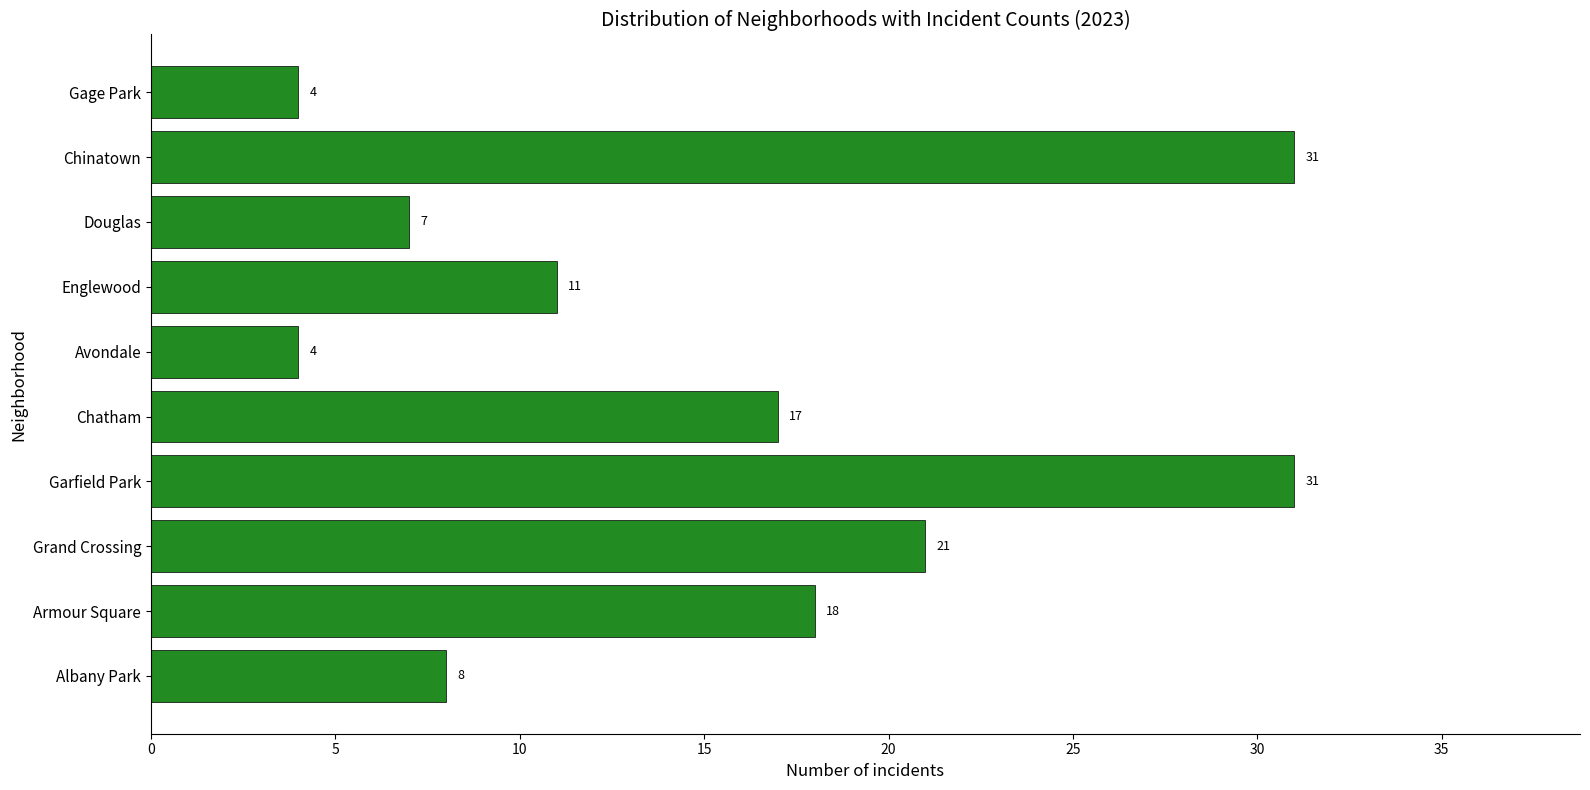

Reading bottom to top, extract all data points from this chart.

Albany Park=8	Armour Square=18	Grand Crossing=21	Garfield Park=31	Chatham=17	Avondale=4	Englewood=11	Douglas=7	Chinatown=31	Gage Park=4